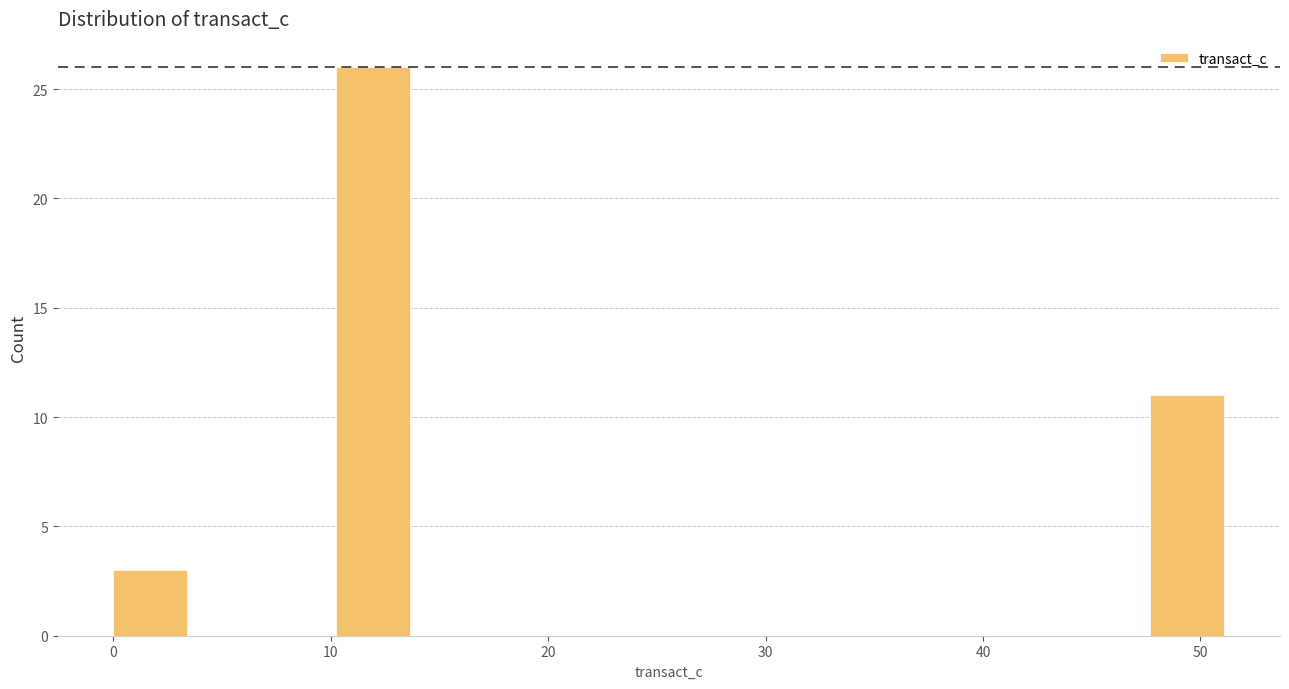

Read against the x-axis, roughly where is the centre of the tallest bar?

12